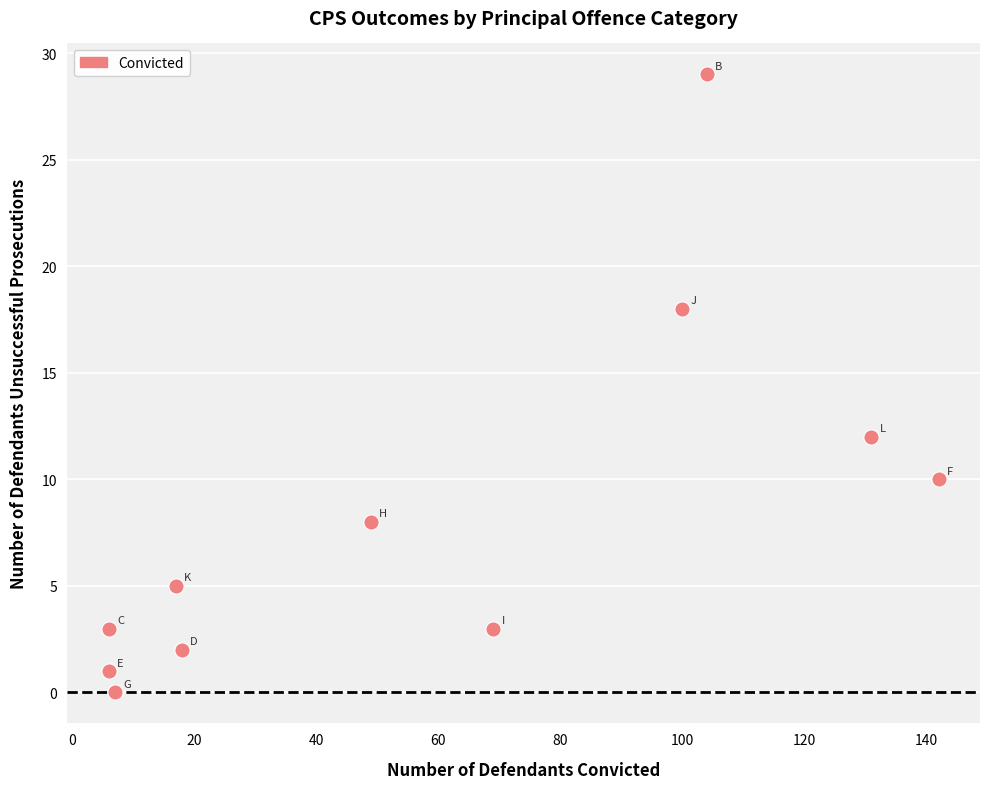

What is the average Y value?

8